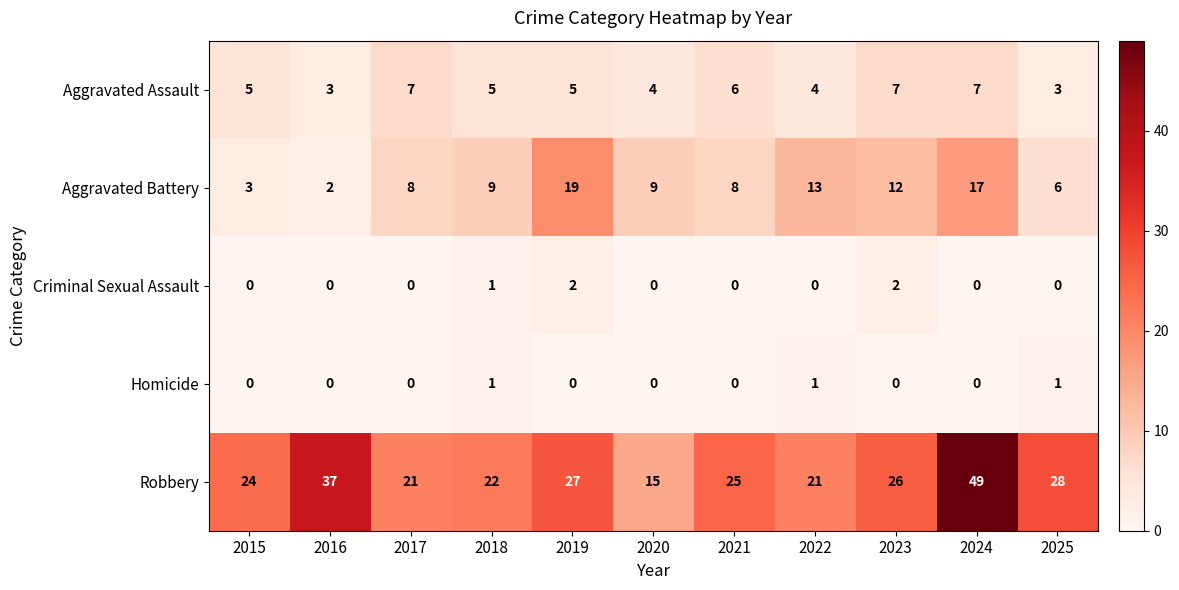

How many Criminal Sexual Assault values are between 0 and 1?

9